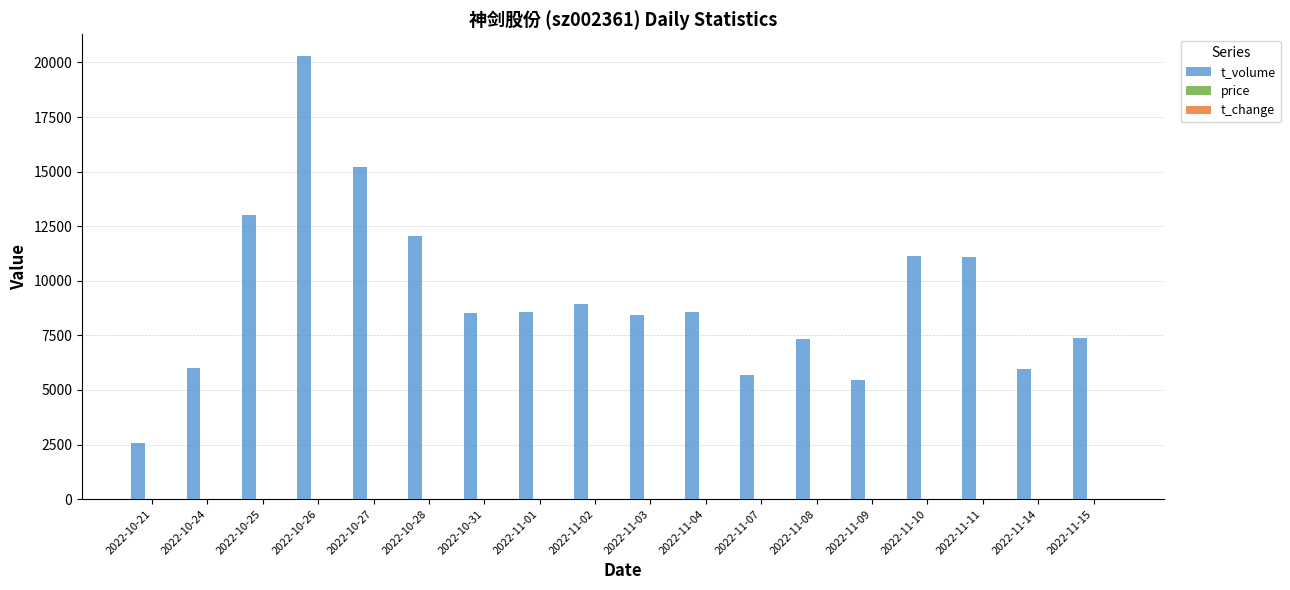

Which series has the largest total across all categories?

t_volume